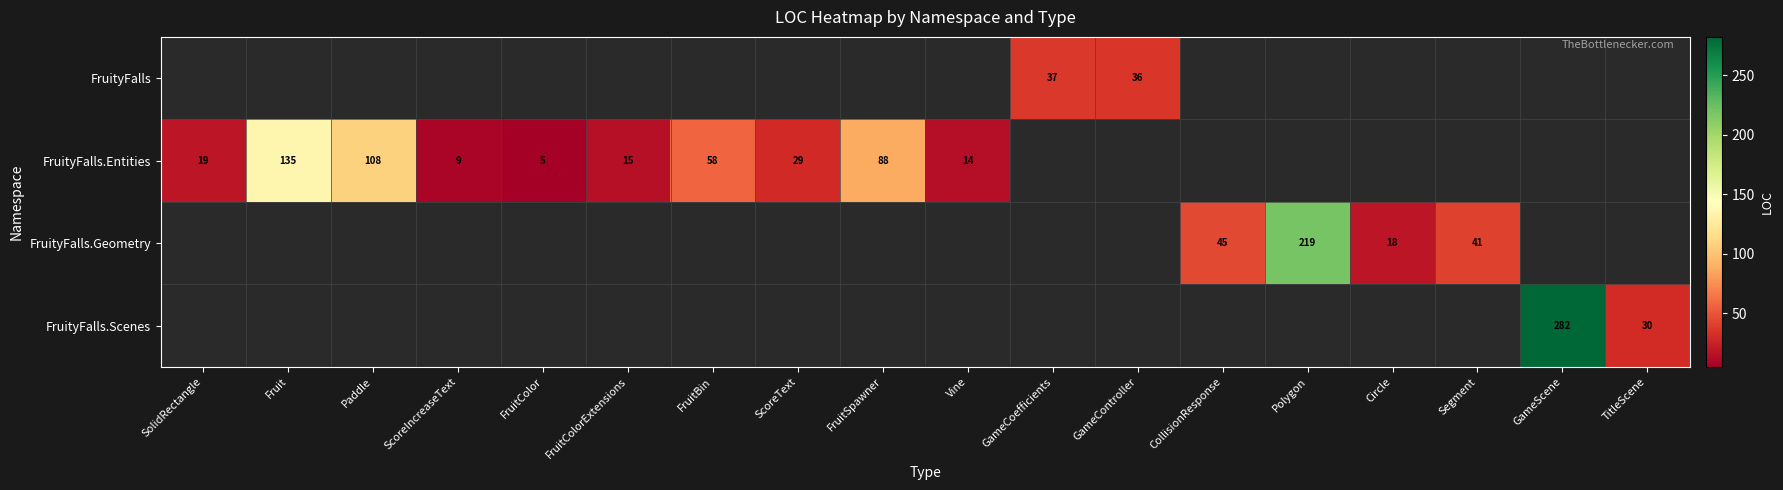

What is the sum of the FruityFalls.Entities values at Fruit and FruitColor?

140